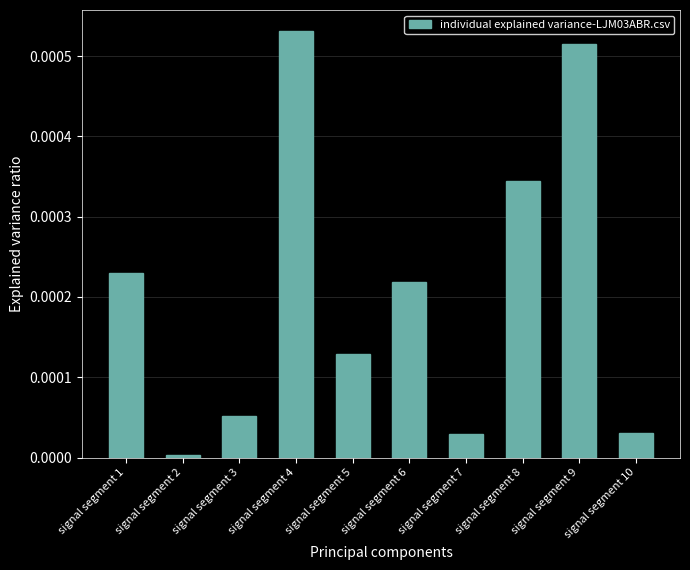

How many data points does each series have?

10